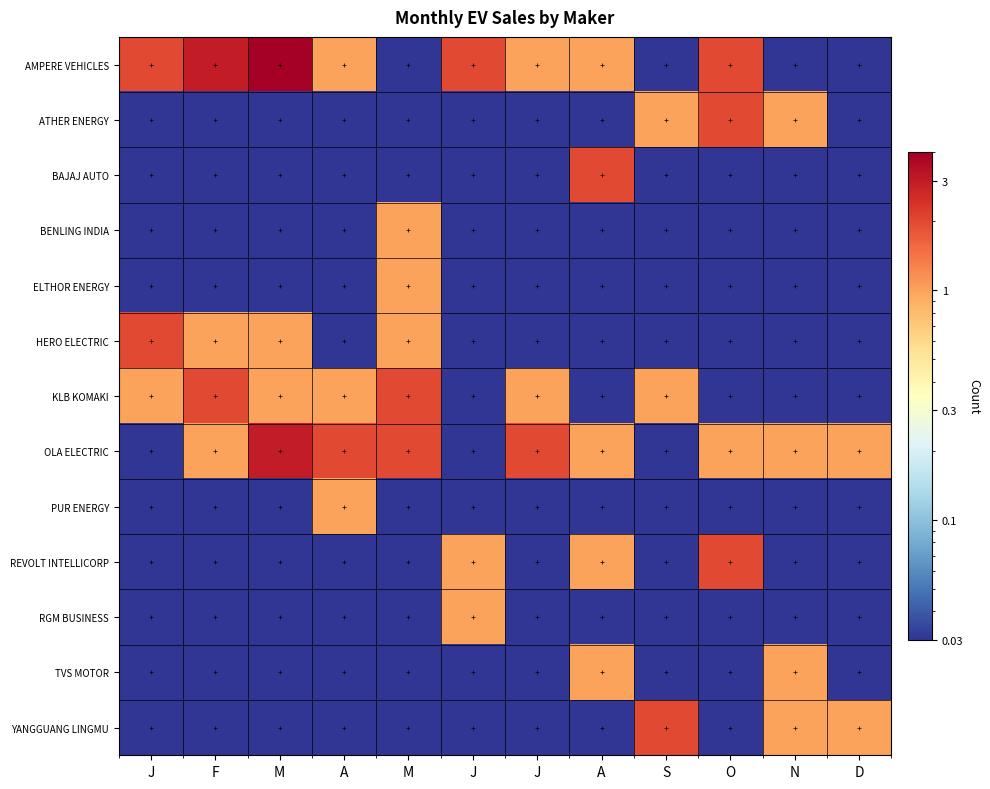

Which series has the largest total across all categories?

AMPERE VEHICLES